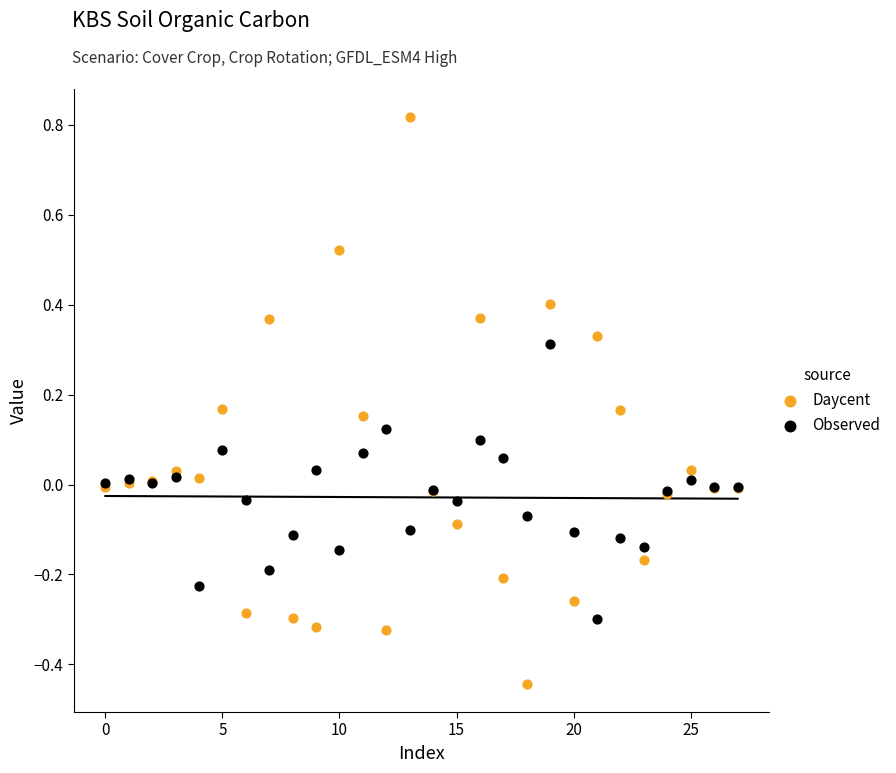

Which series reaches the minimum Y coordinate?

Daycent